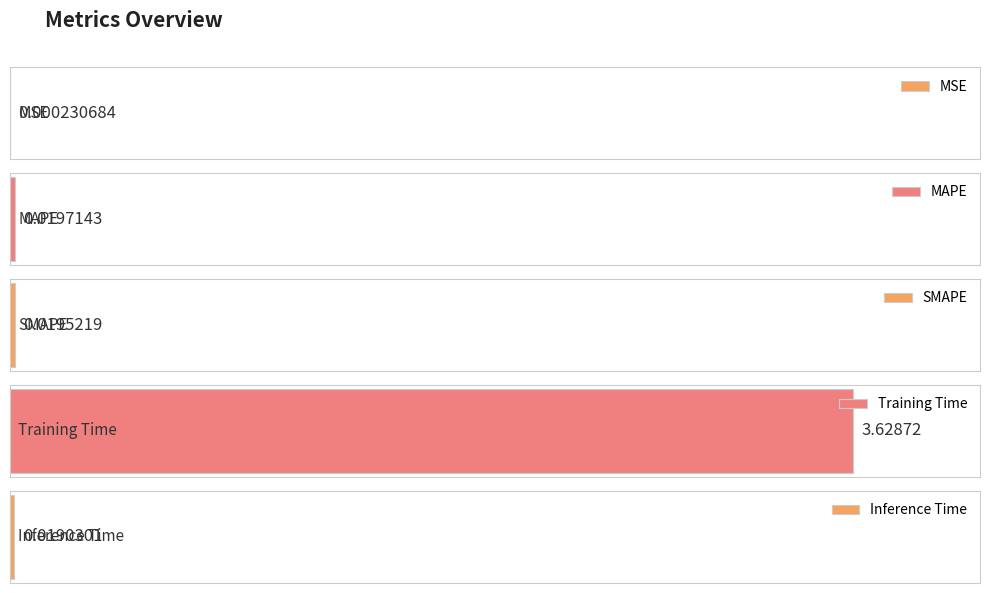

Reading right to left, what are all the values shown in this chart?

Inference Time=0.0	Training Time=3.6	SMAPE=0.0	MAPE=0.0	MSE=0.0